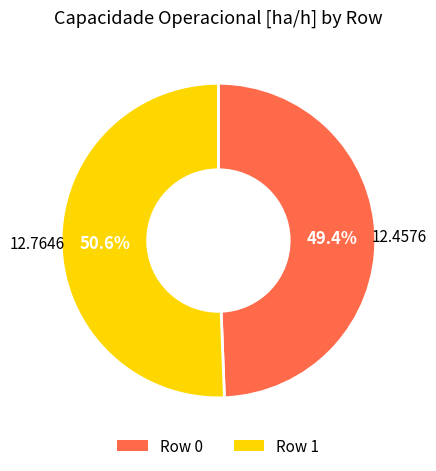

How many slices are in this pie chart?

2